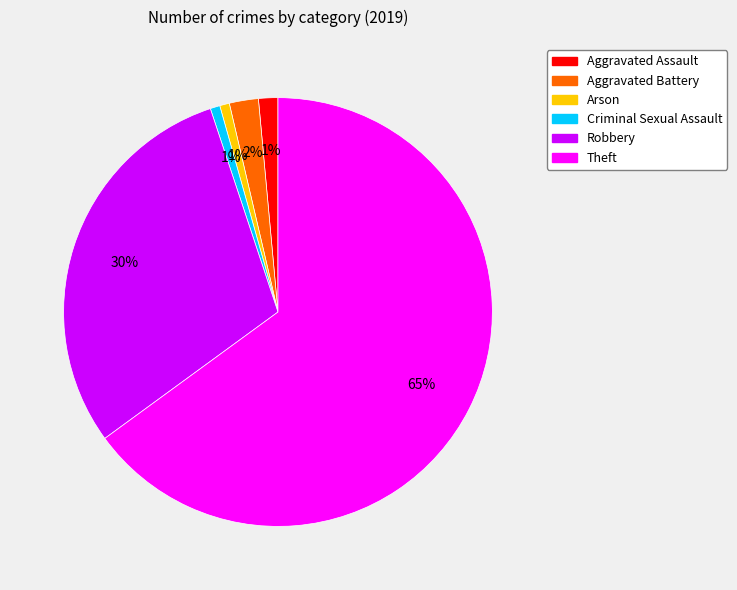

Is there a majority slice in this chart?

Yes